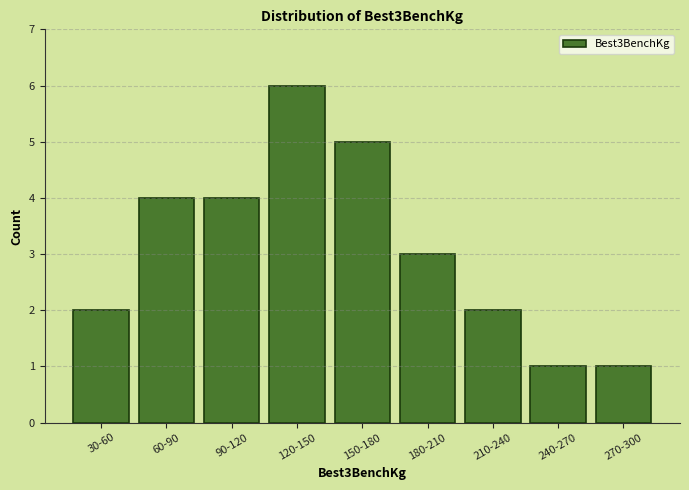

Reading left to right, extract all data points from this chart.

2	4	4	6	5	3	2	1	1